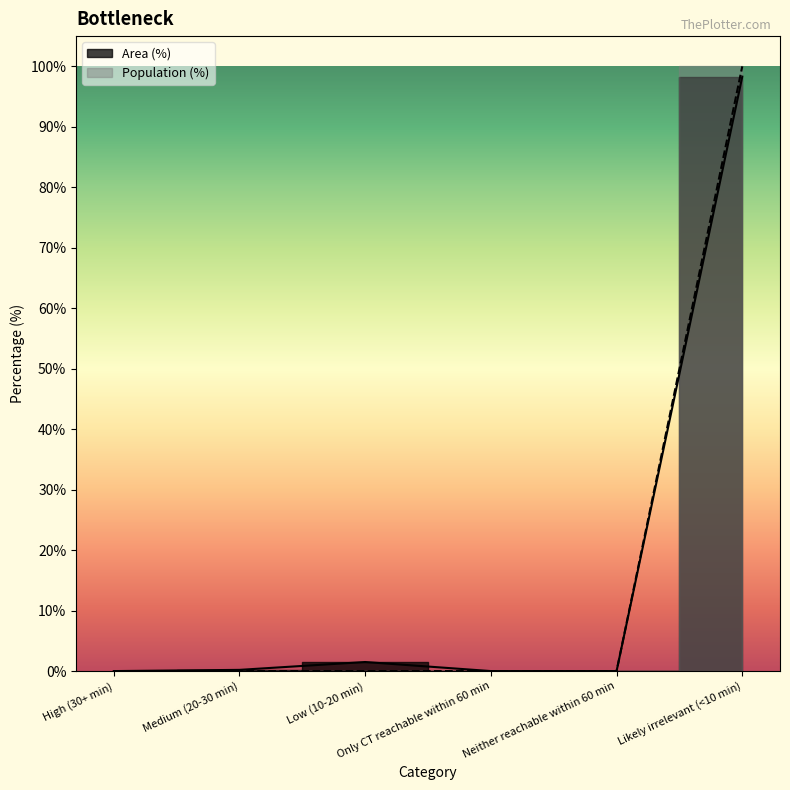

How many lines are shown in the chart?

2